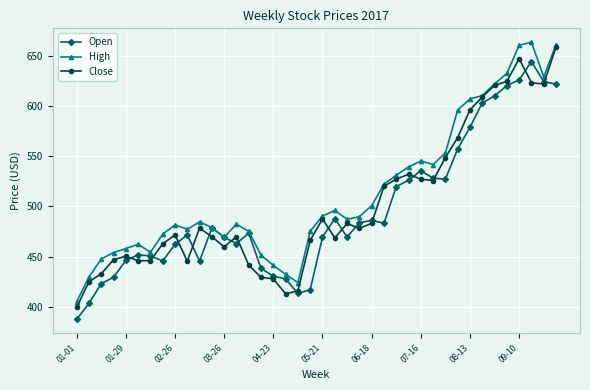

At how many categories does at least one series exceed 589?

9